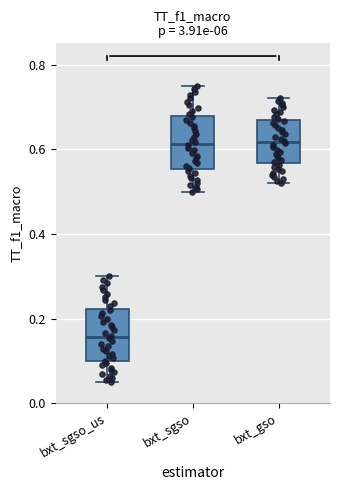

Reading left to right, transcribe this box plot: for each box, give where its median line is, the range the box spans, and where its two whiskers end, as read against the y-axis. The values are not printed on the chart, so give them approximately, as read against the axis.

bxt_sgso_us: median 0.16, box 0.10 to 0.22, whiskers 0.06 to 0.30
bxt_sgso: median 0.62, box 0.56 to 0.68, whiskers 0.50 to 0.76
bxt_gso: median 0.62, box 0.56 to 0.66, whiskers 0.52 to 0.72